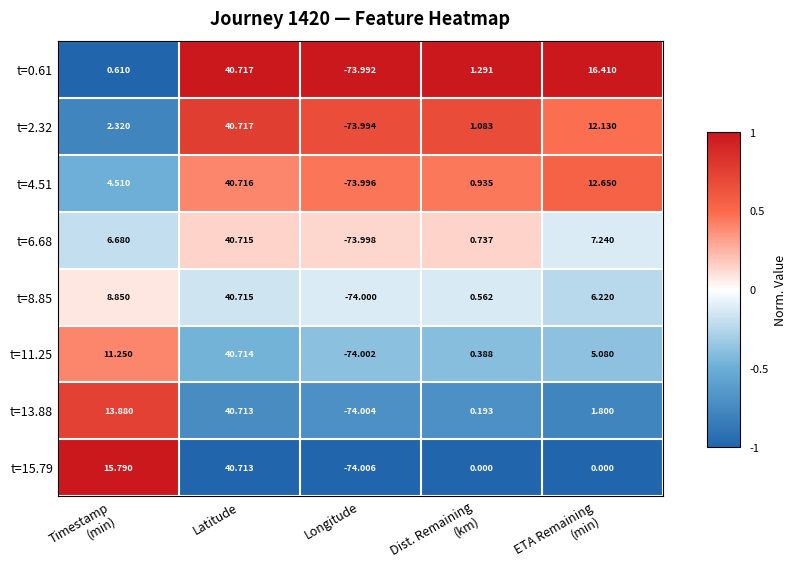

At which category is the sum across all series the highest?

Latitude